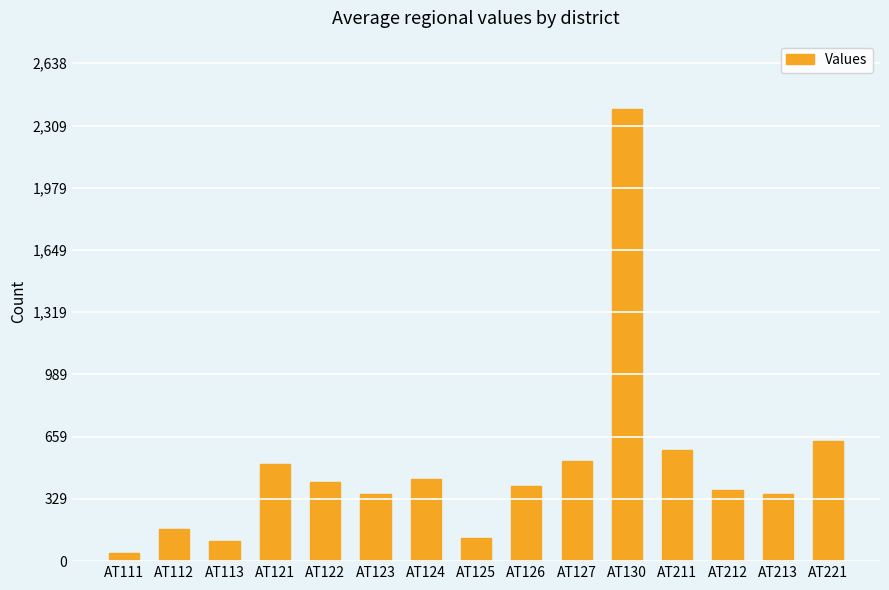

What is the difference between the maximum and minimum values?

2358